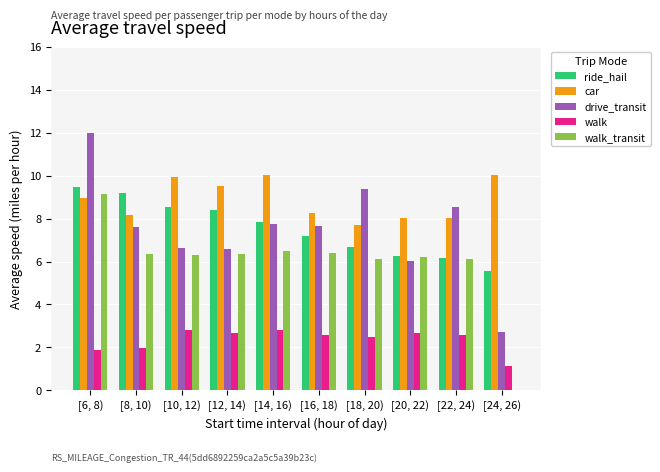

What is the approximate value of walk_transit at [22, 24)?

6.1